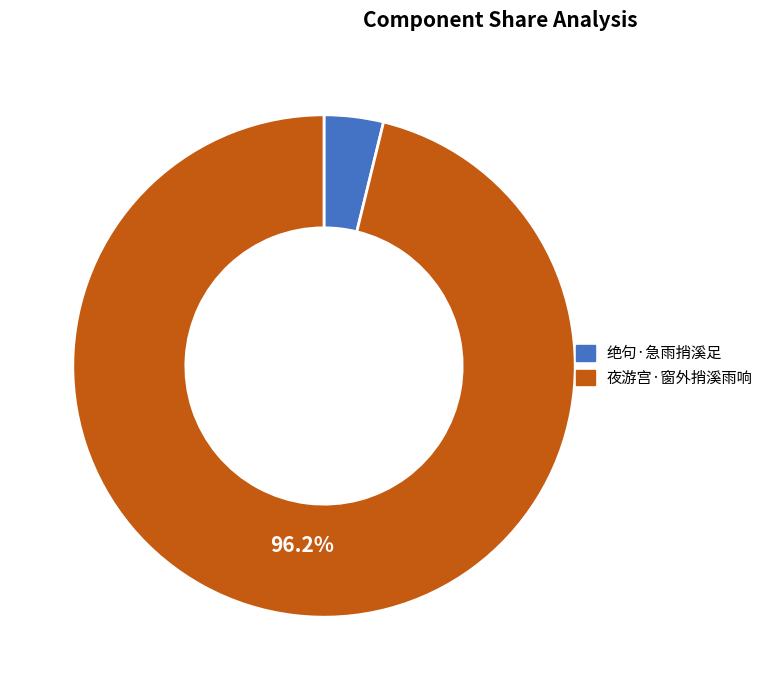

Which has a higher value, 绝句·急雨捎溪足 or 夜游宫·窗外捎溪雨响?

夜游宫·窗外捎溪雨响